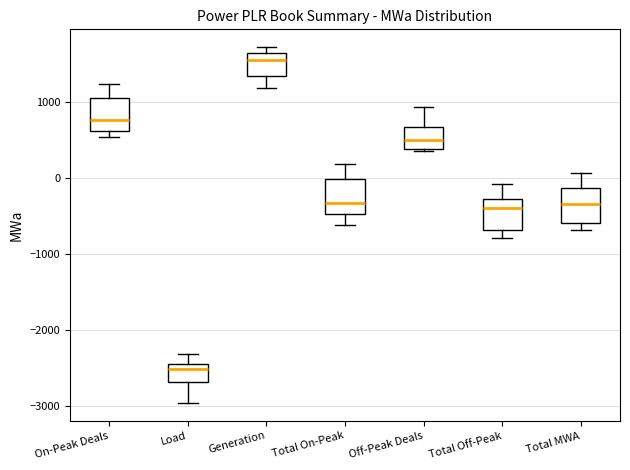

Which box has the lowest median line?

Load